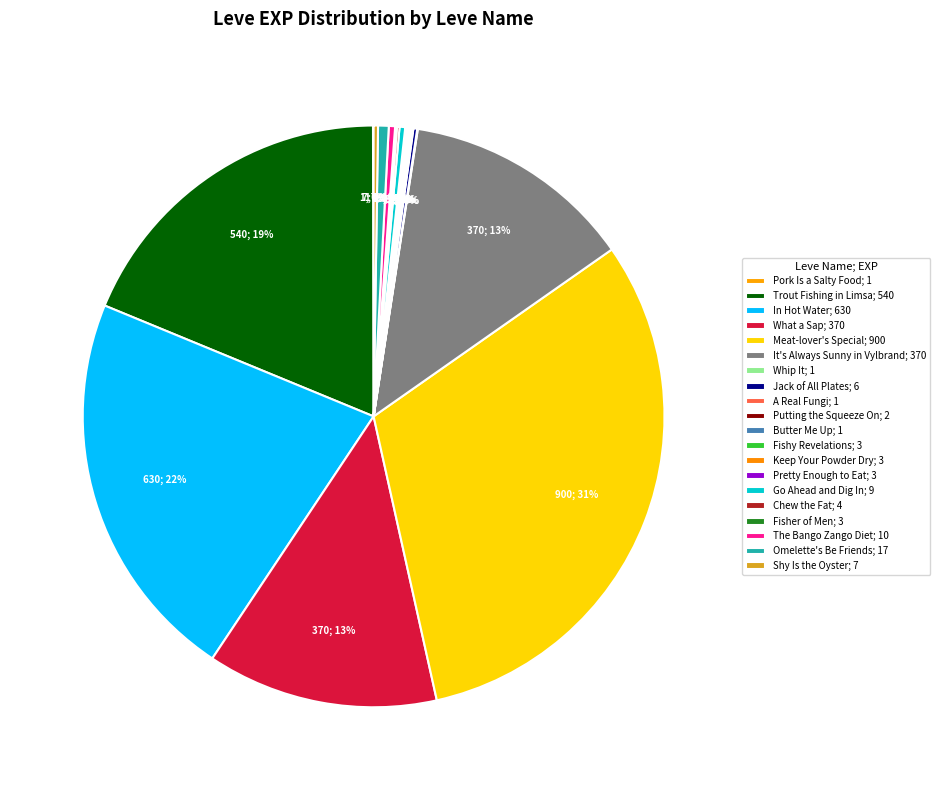

Does Trout Fishing in Limsa represent more than half of the total?

No